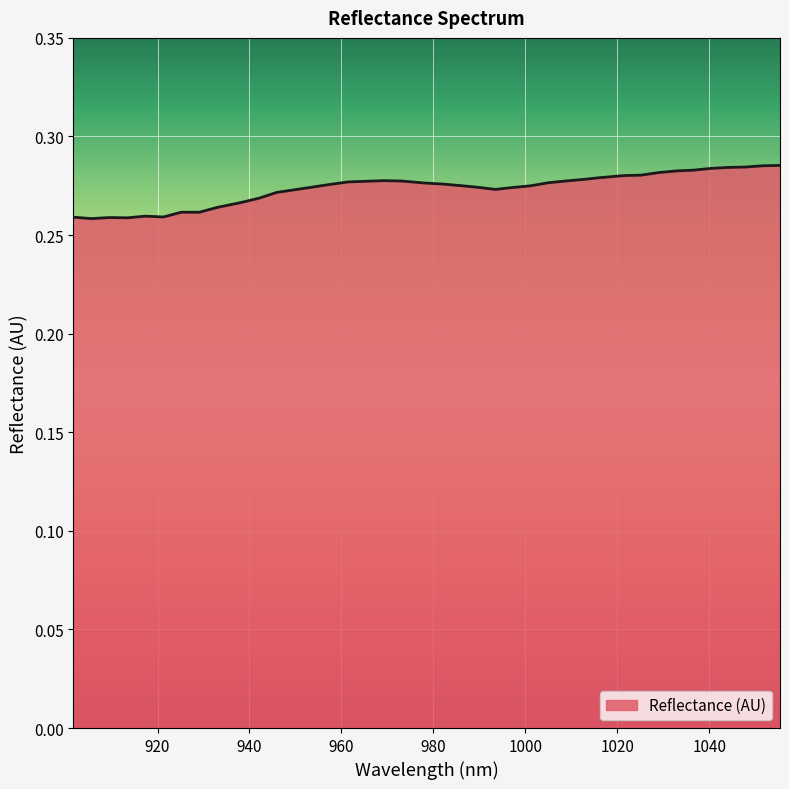

How many lines are shown in the chart?

1